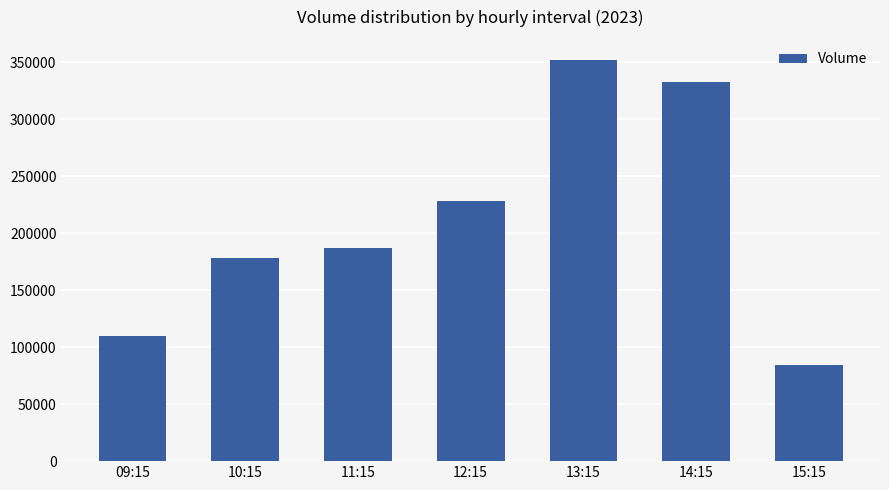

How many data points are less than 187082?

3